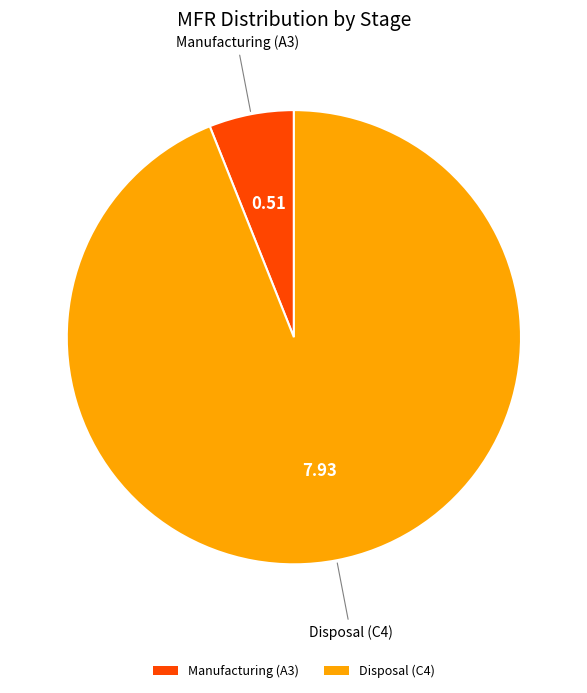

Does any single category account for the majority?

Yes